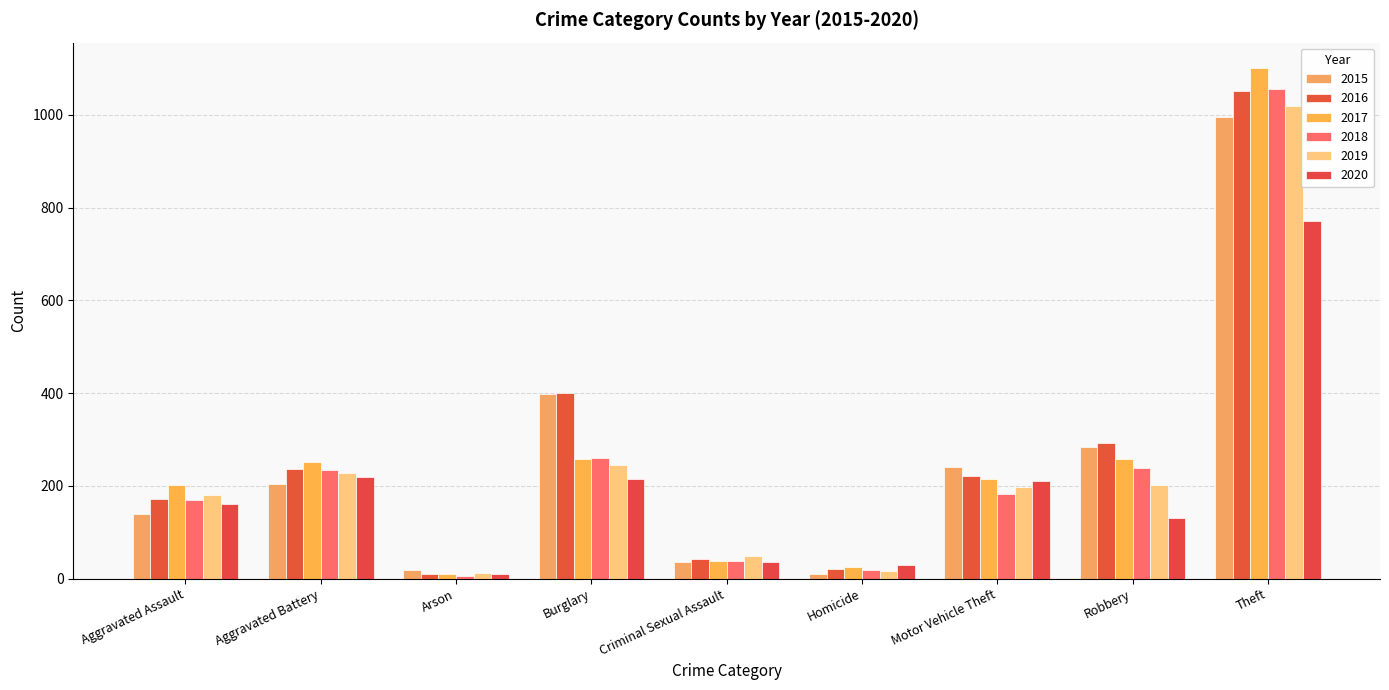

How many distinct data groups are displayed?

6